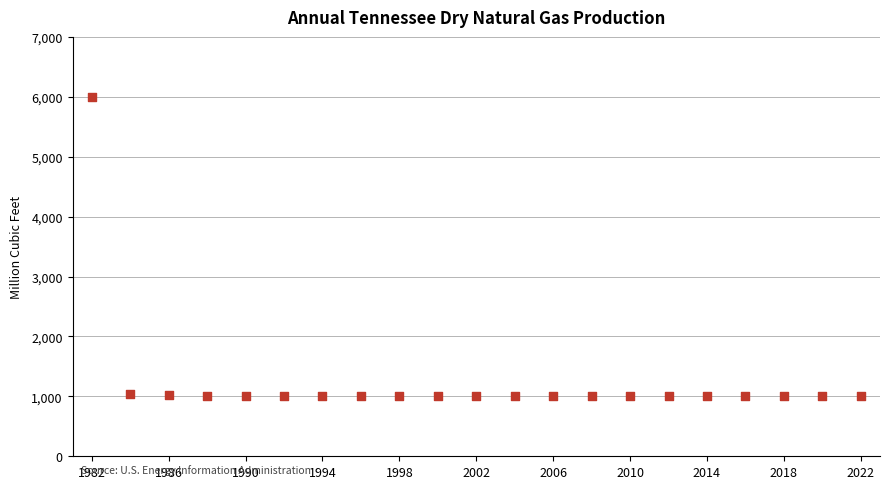

What is the range of Y values (max minus min)?

5000.0